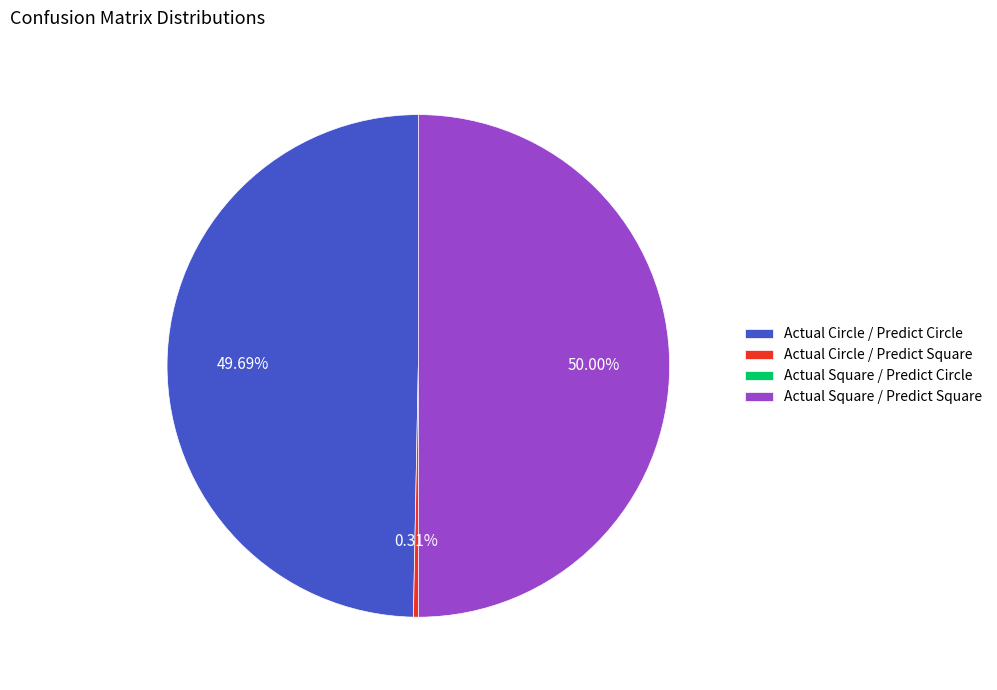

To the nearest percent, what is the difference between the largest and smallest slice percentages?

50%